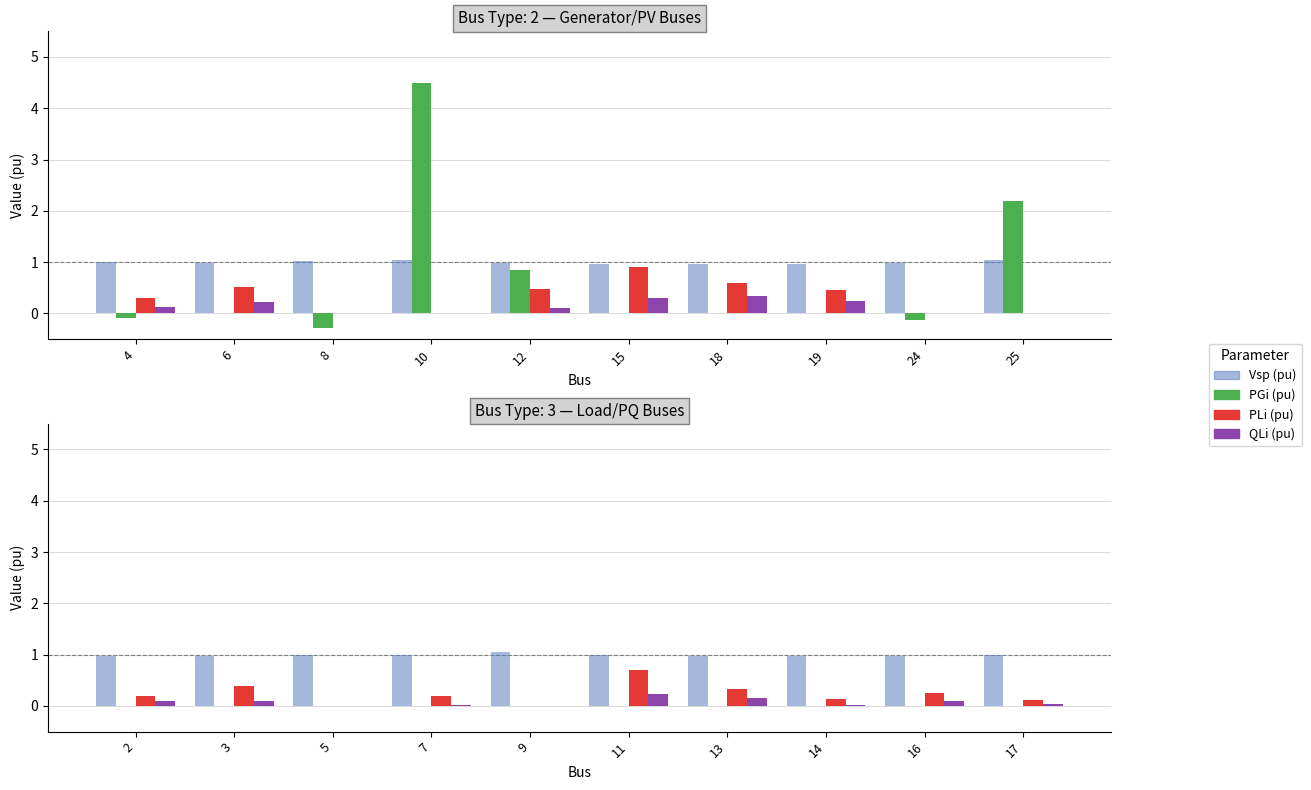

Which series changed the most between 14 and 16?

PLi (pu)